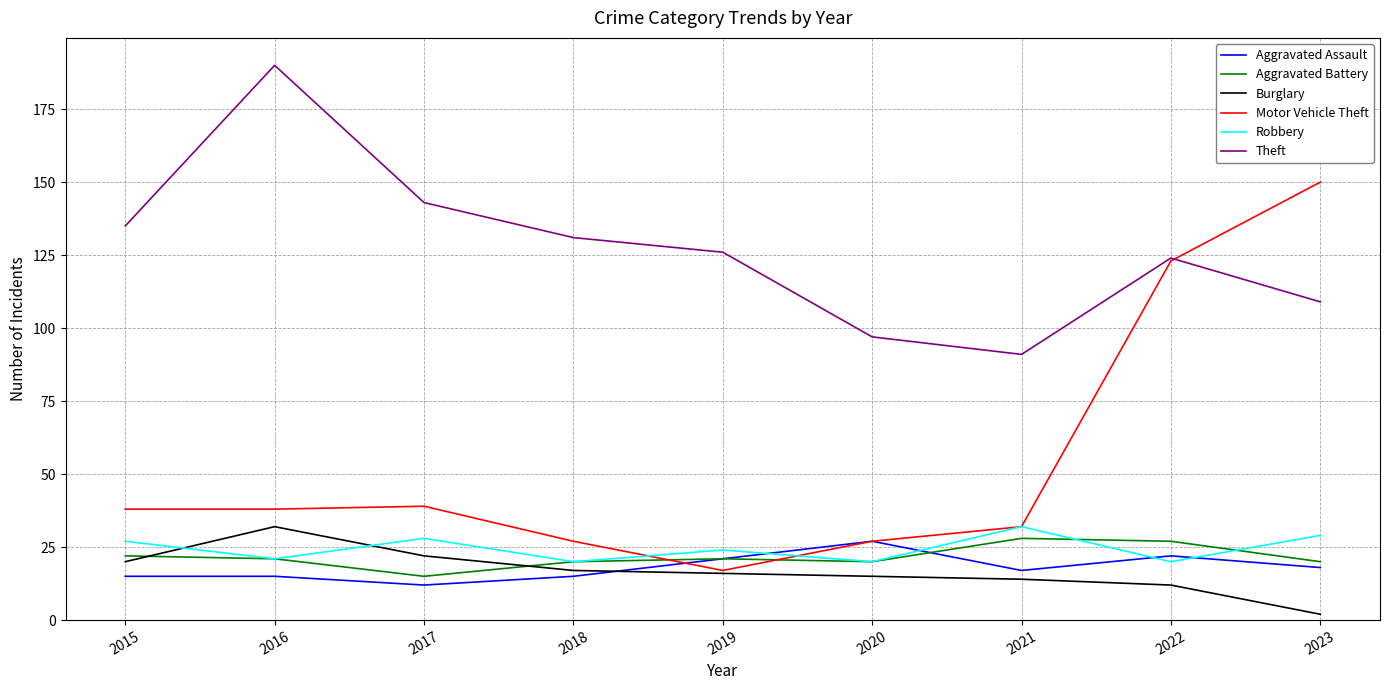

What is the difference between the Aggravated Battery values at 2021 and 2019?

7